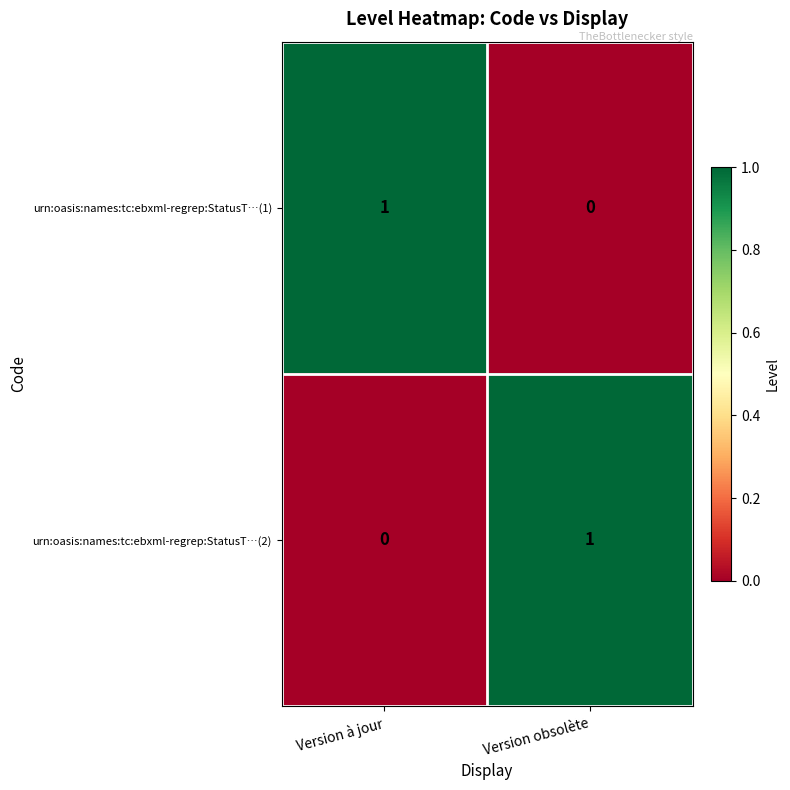

What is the total value across all series at Version obsolète?

1